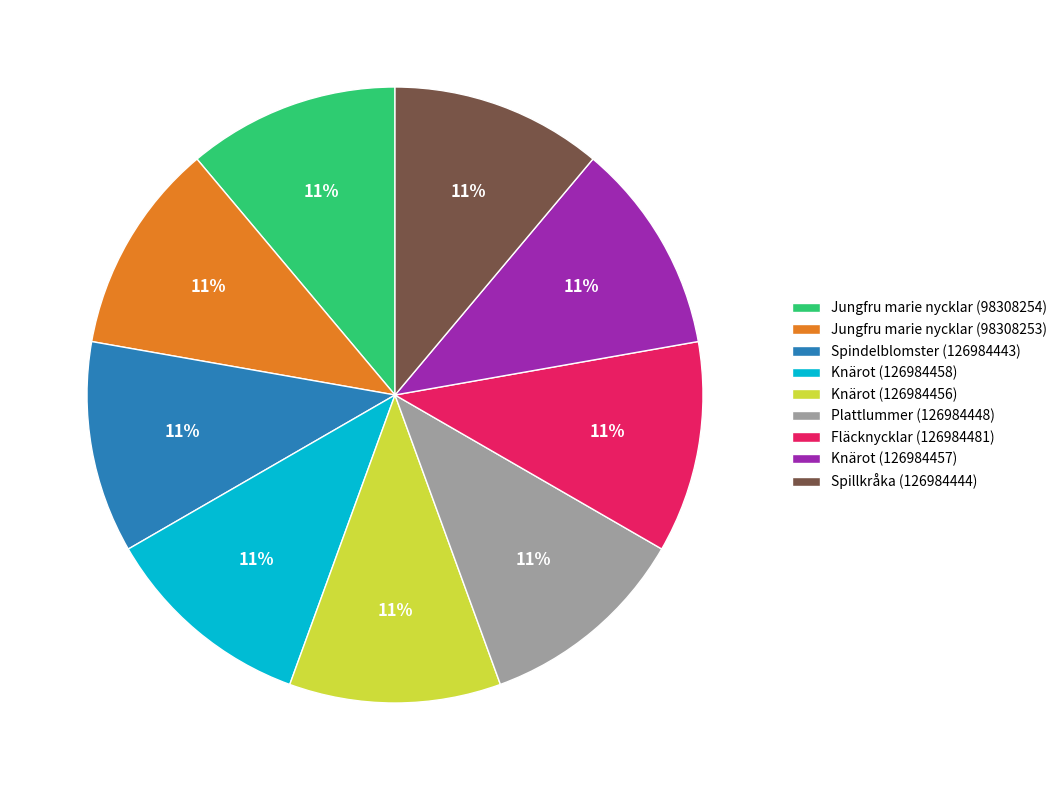

How many segments does this pie chart have?

9